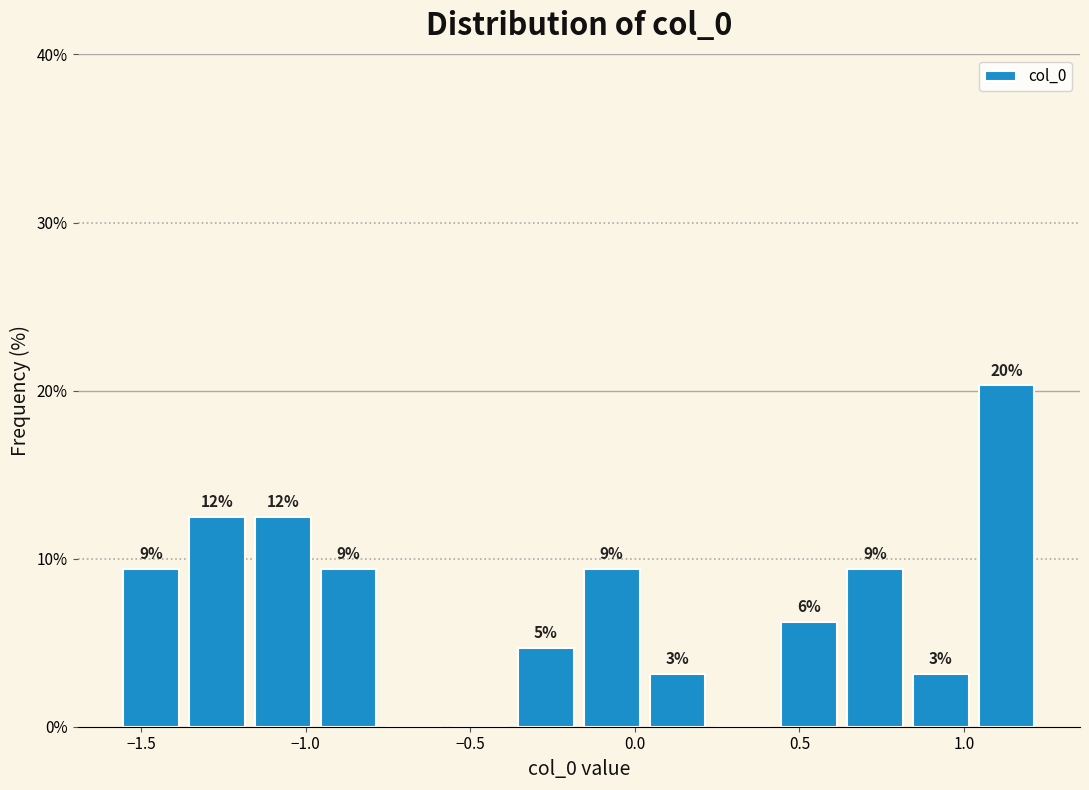

Around what value on the x-axis is the tallest bar? Give the approximate position of its centre, as read against the axis.

1.15